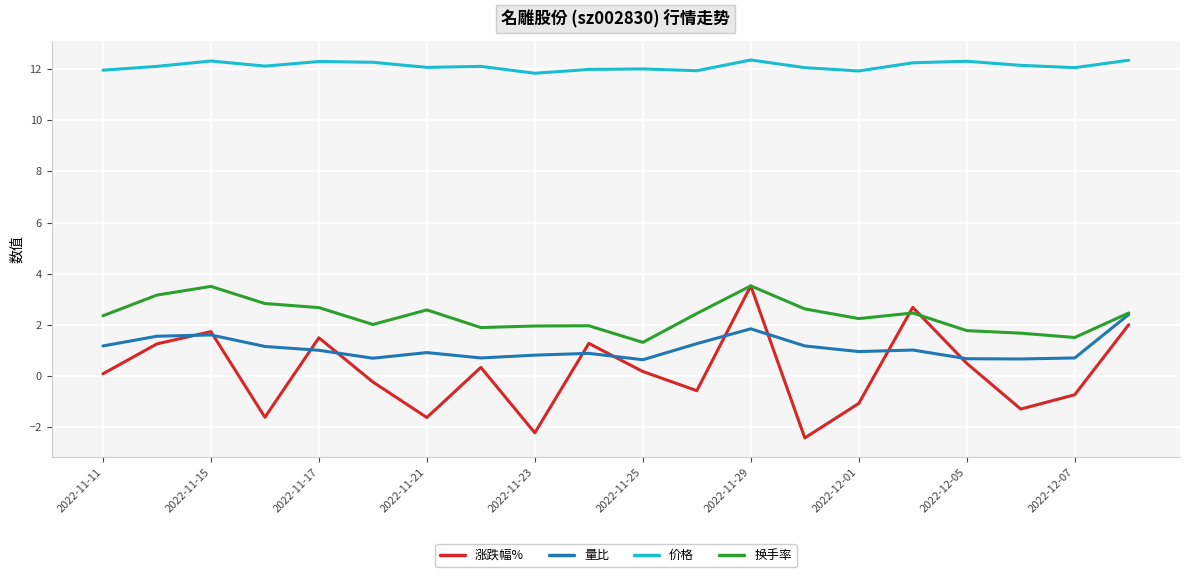

Which series has the largest range (max minus min)?

涨跌幅%